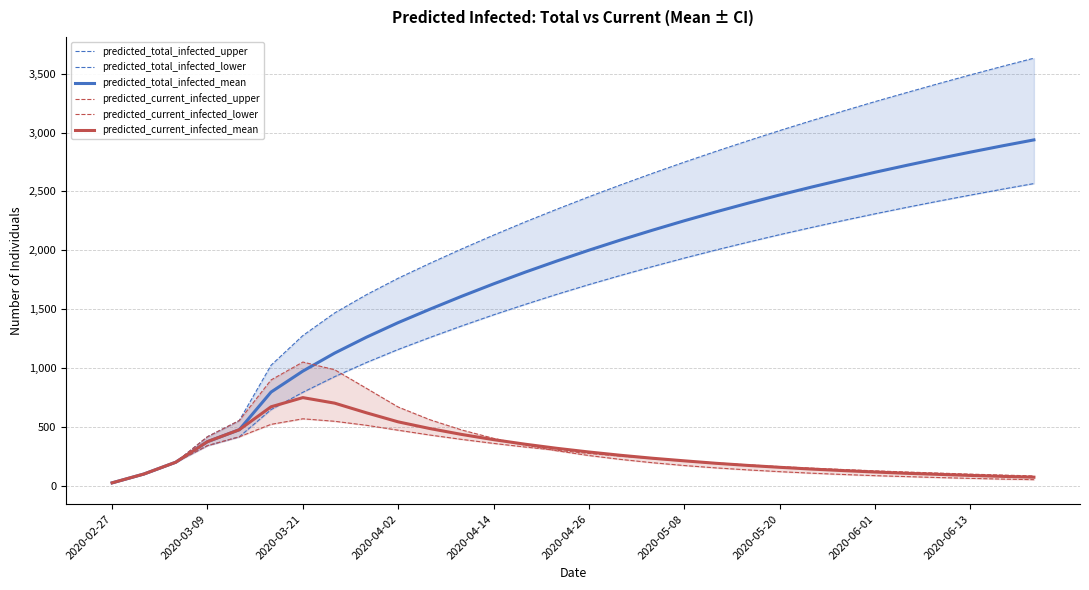

What is the lowest value of the predicted_total_infected_mean series?

25